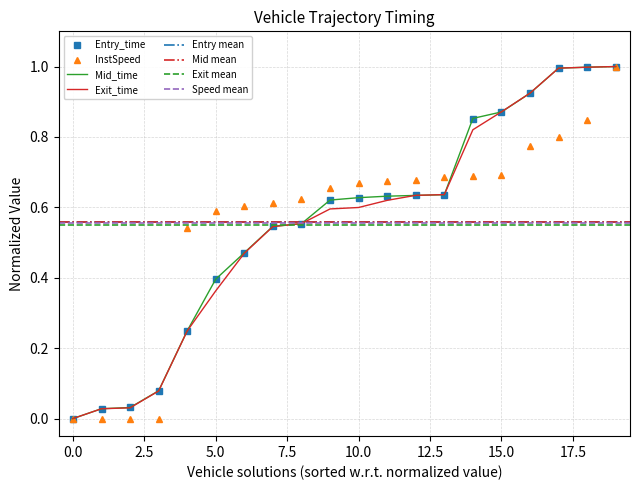

Which series has the largest total across all categories?

entry